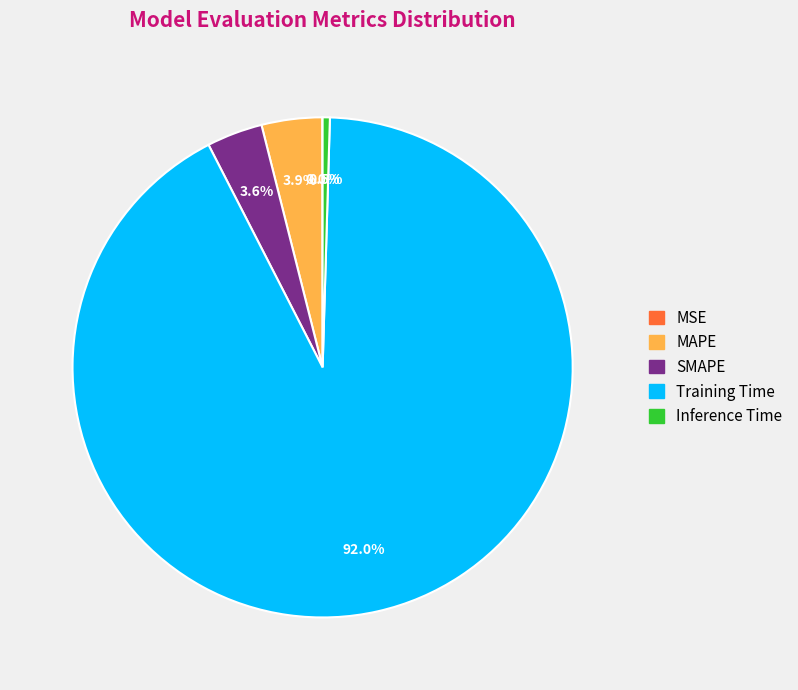

What is the largest slice in the pie chart?

Training Time